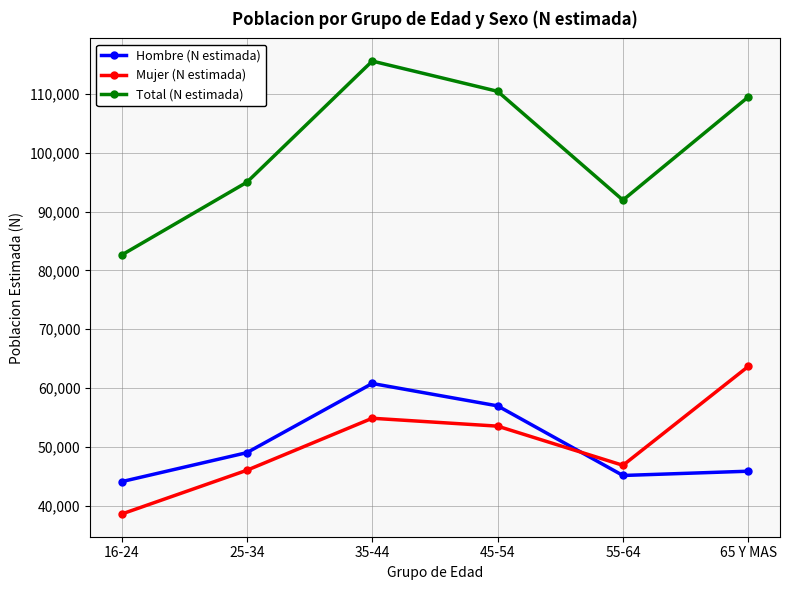

What value does the Mujer (N estimada) series have at 16-24, to the nearest 50?

38550